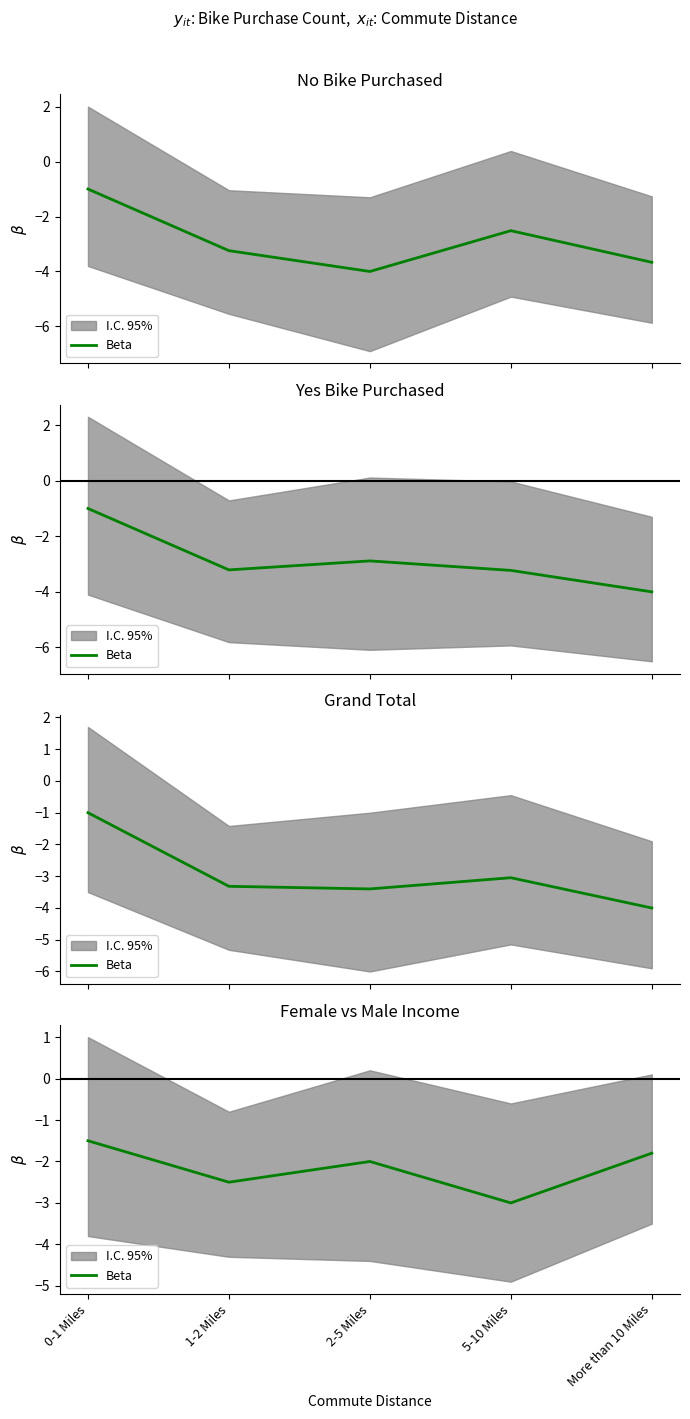

The chart shows a value of -2.3 at 0-1 Miles. True or false?

False